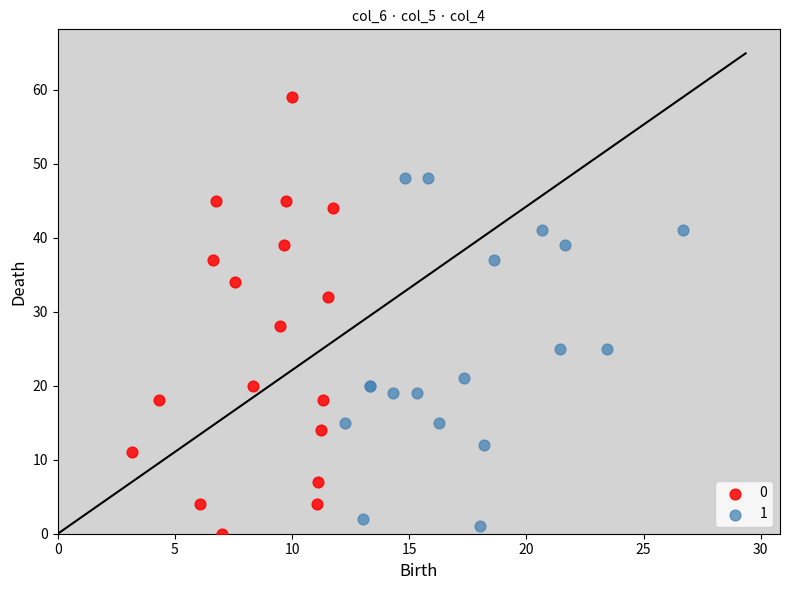

What are all the series names shown in the legend?

0, 1